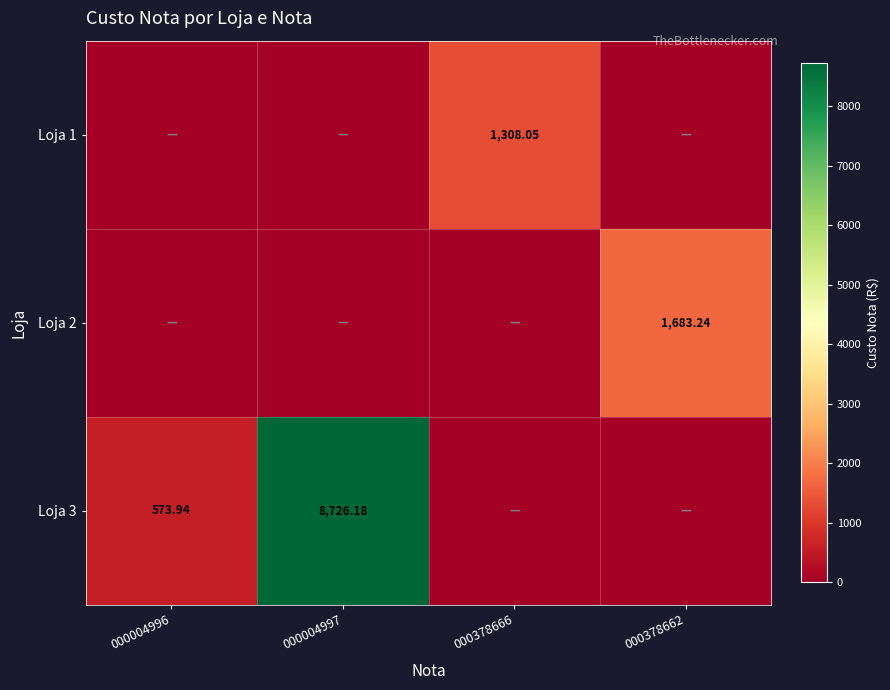

At how many categories does at least one series exceed 4421?

1